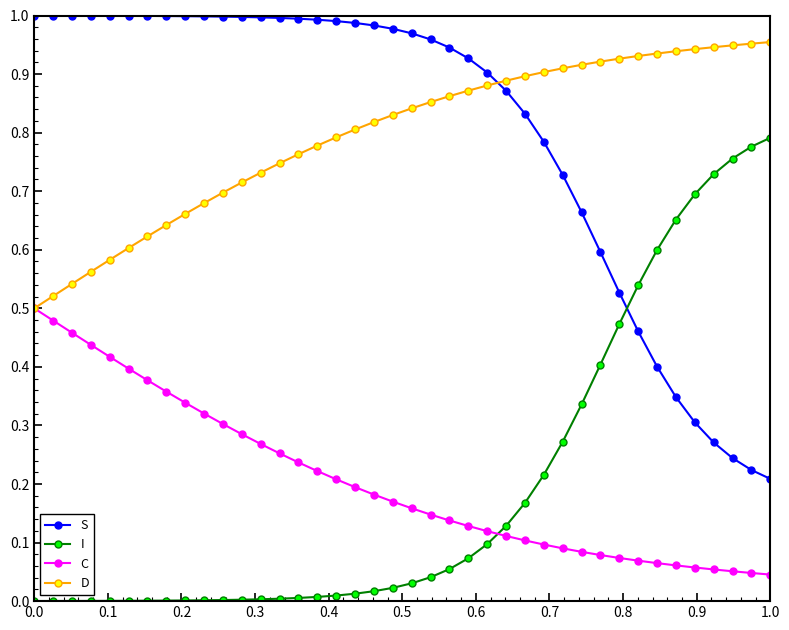

Rank the series by their maximum value, from highest to lowest.

S, D, I, C